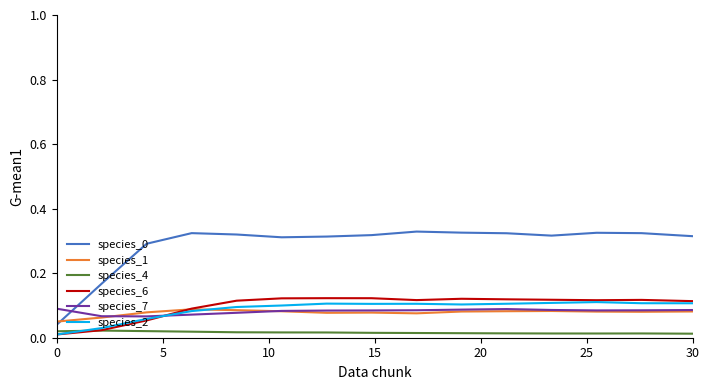

True or false: species_1 and species_4 intersect in this chart.

False